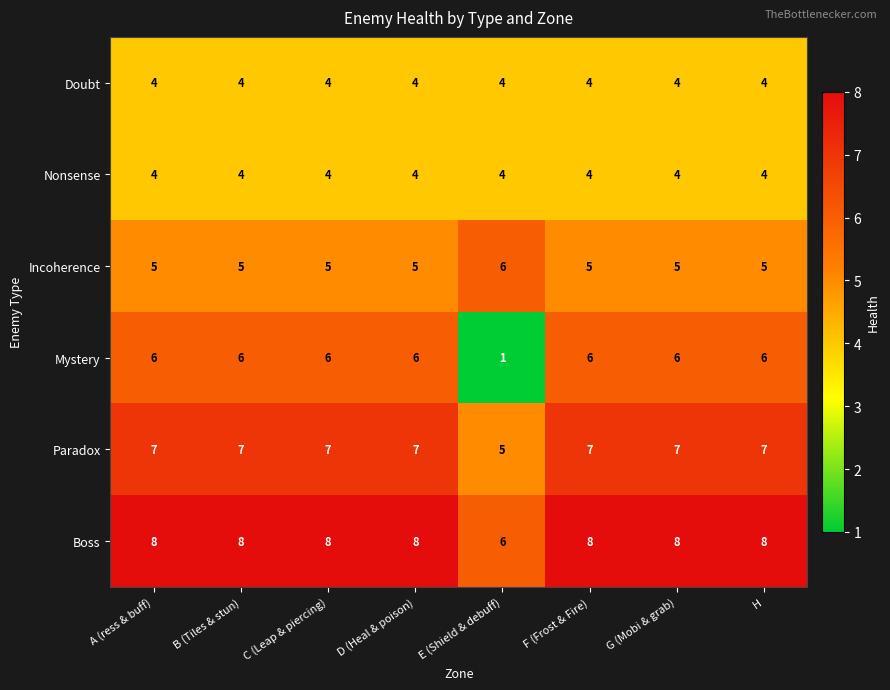

What is the maximum value for Doubt?

4